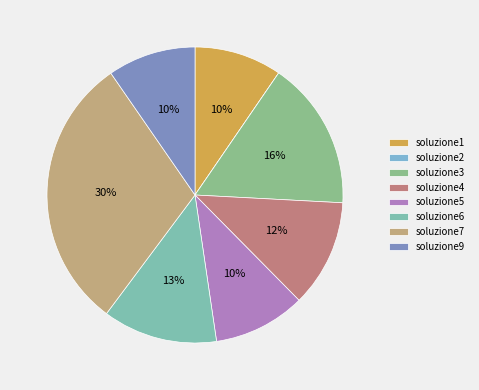

To the nearest percent, what is the difference between the soluzione3 and soluzione1 slice percentages?

7%